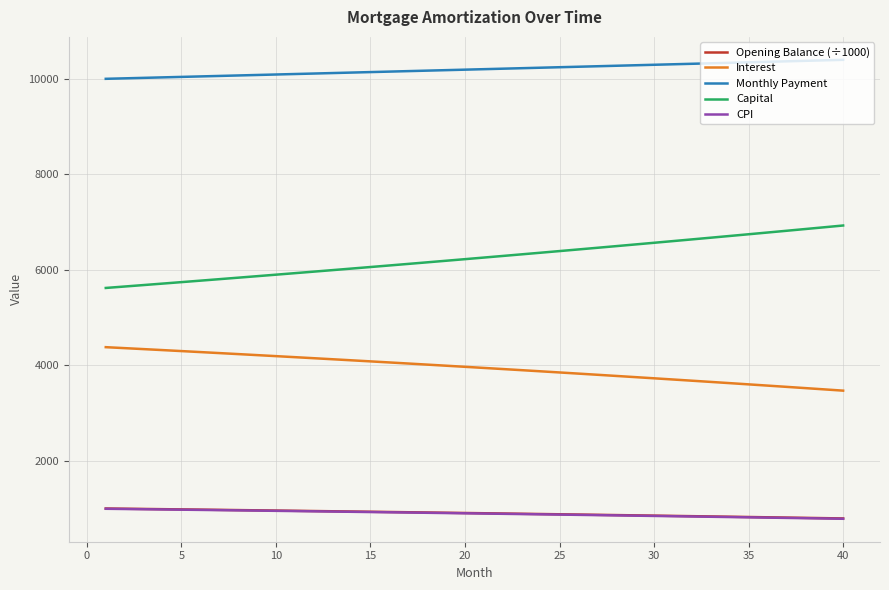

What is the difference between the maximum and minimum values in the Monthly Payment series?

397.5